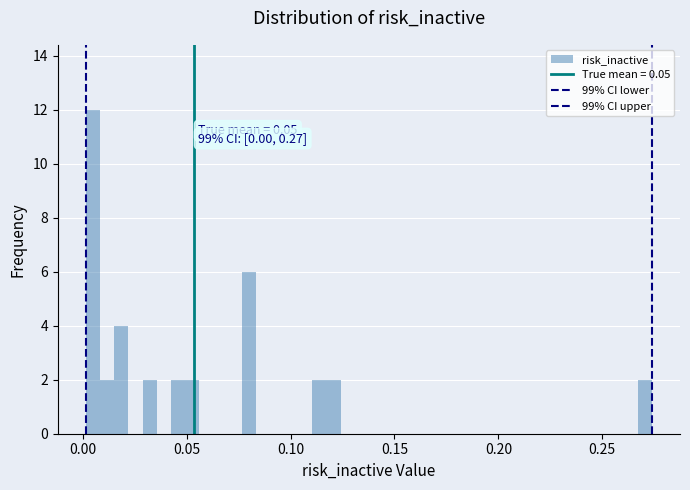

Read against the x-axis, roughly where is the centre of the tallest bar?

0.005